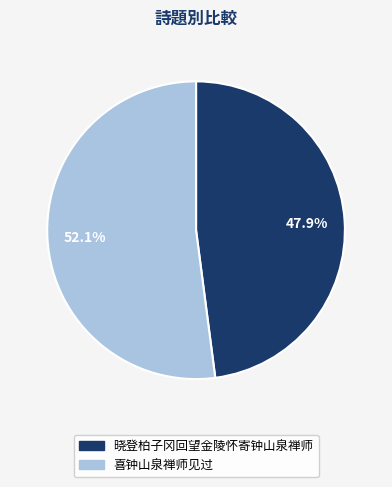

Which category accounts for the majority?

喜钟山泉禅师见过